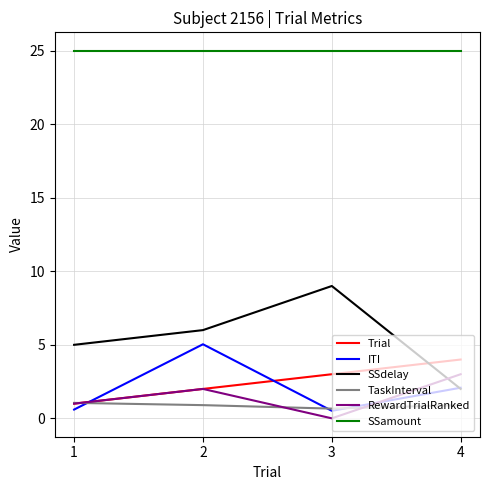

Count the number of categories in the chart.

4